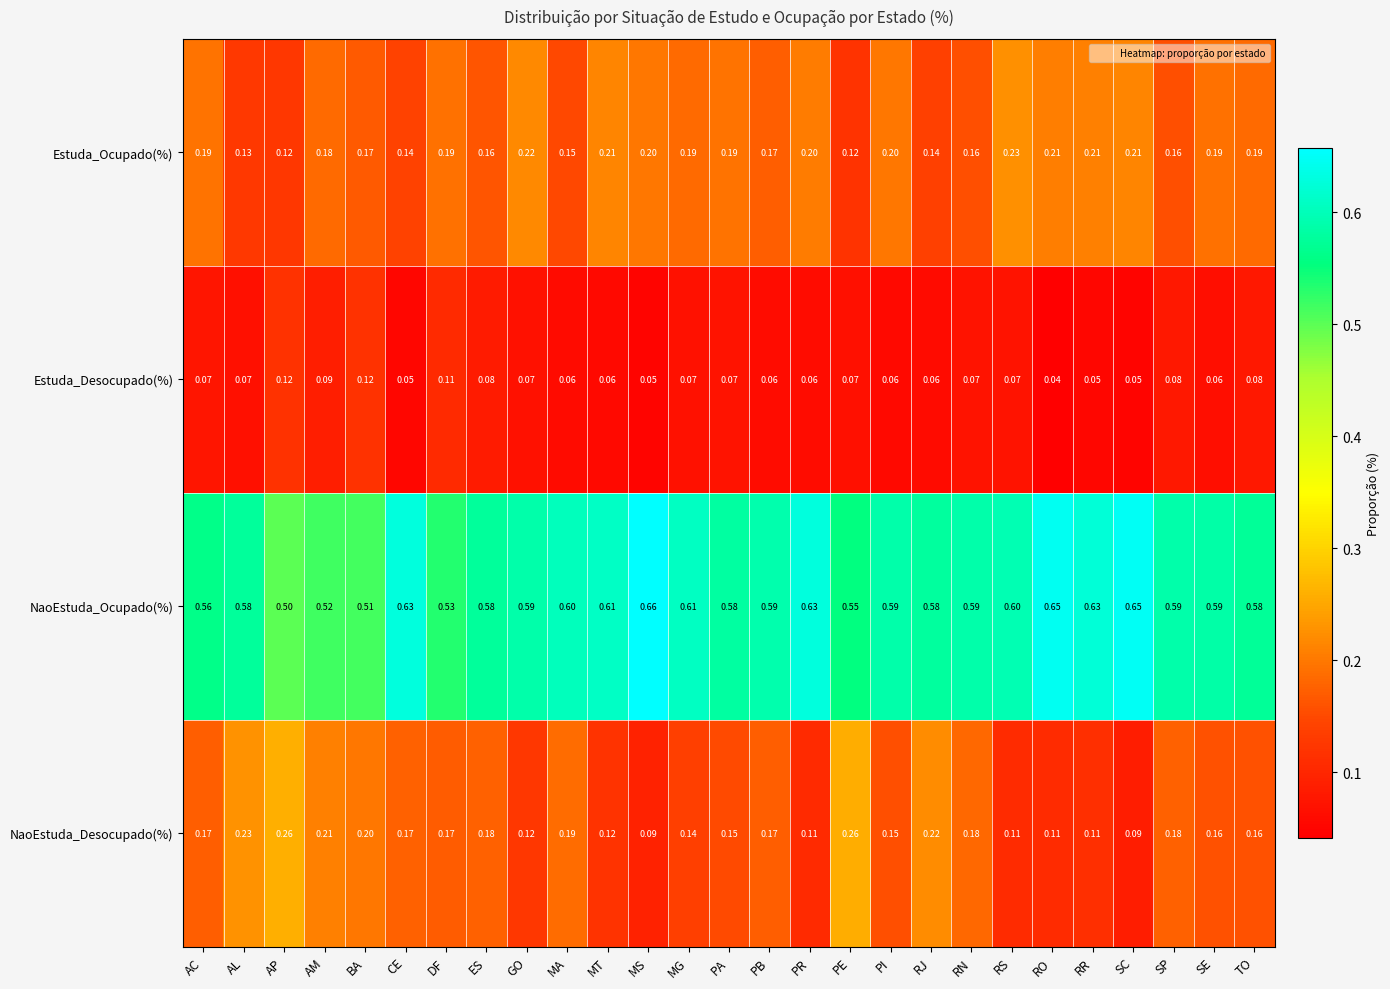

Which label corresponds to the smallest value in the chart?

RO